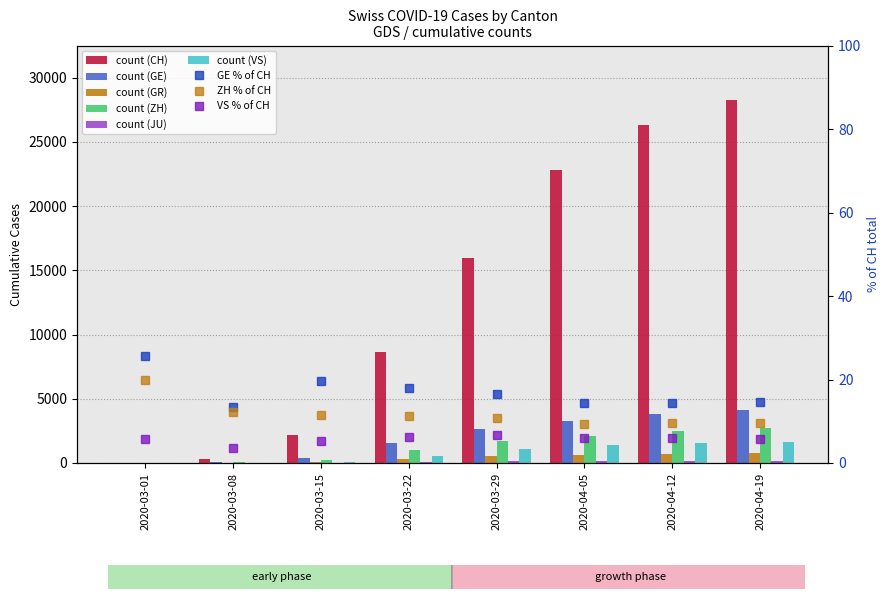

At how many categories does at least one series exceed 262?

7